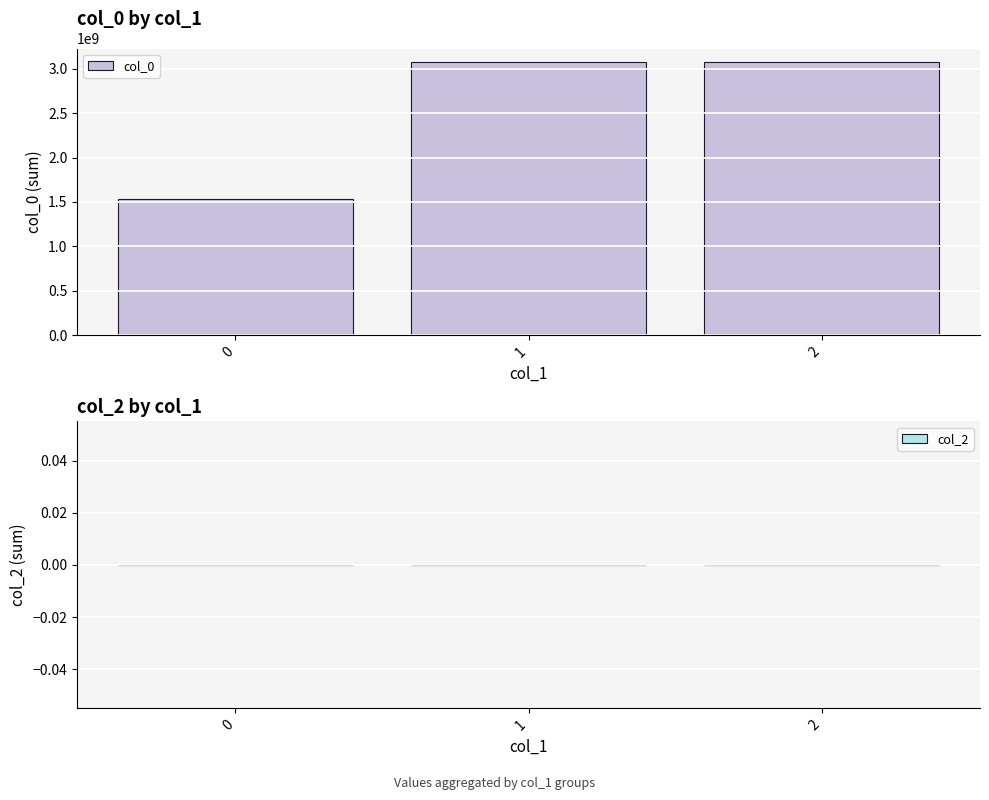

The value at 1 is 3068631972. True or false?

True